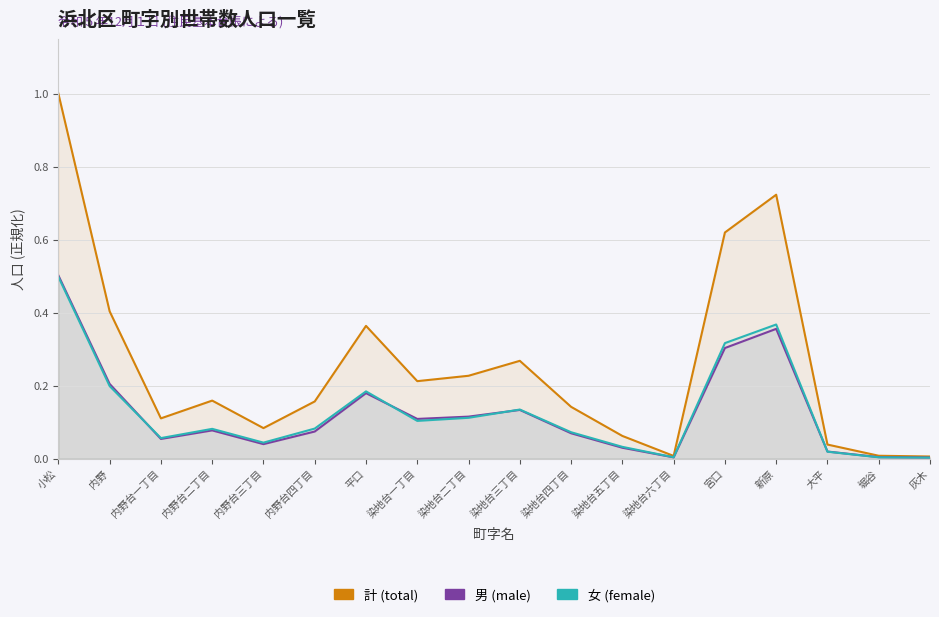

True or false: 計 (total) and 男 (male) cross at least once.

False